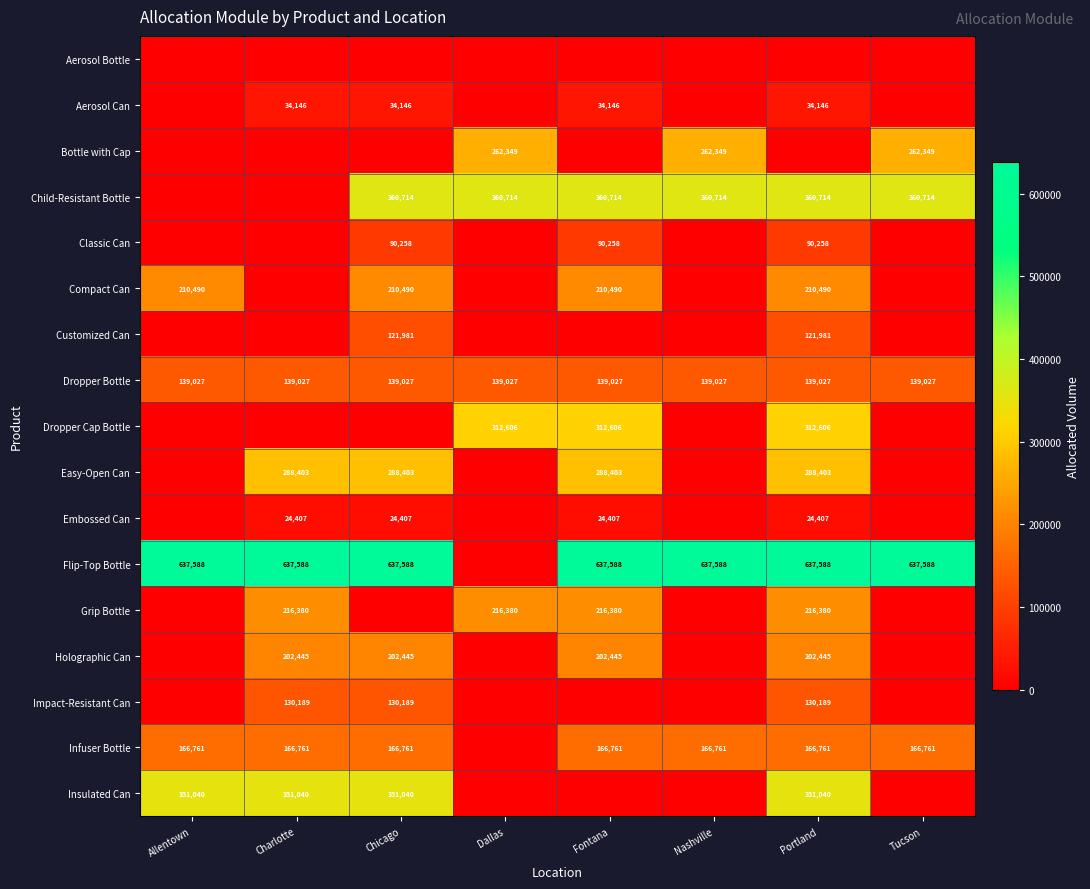

What is the sum of the Compact Can values at Fontana and Chicago?

420980